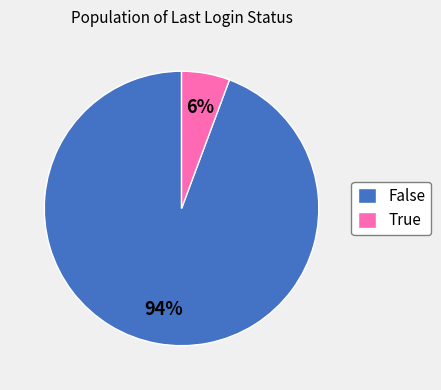

What is the smallest slice in the pie chart?

True